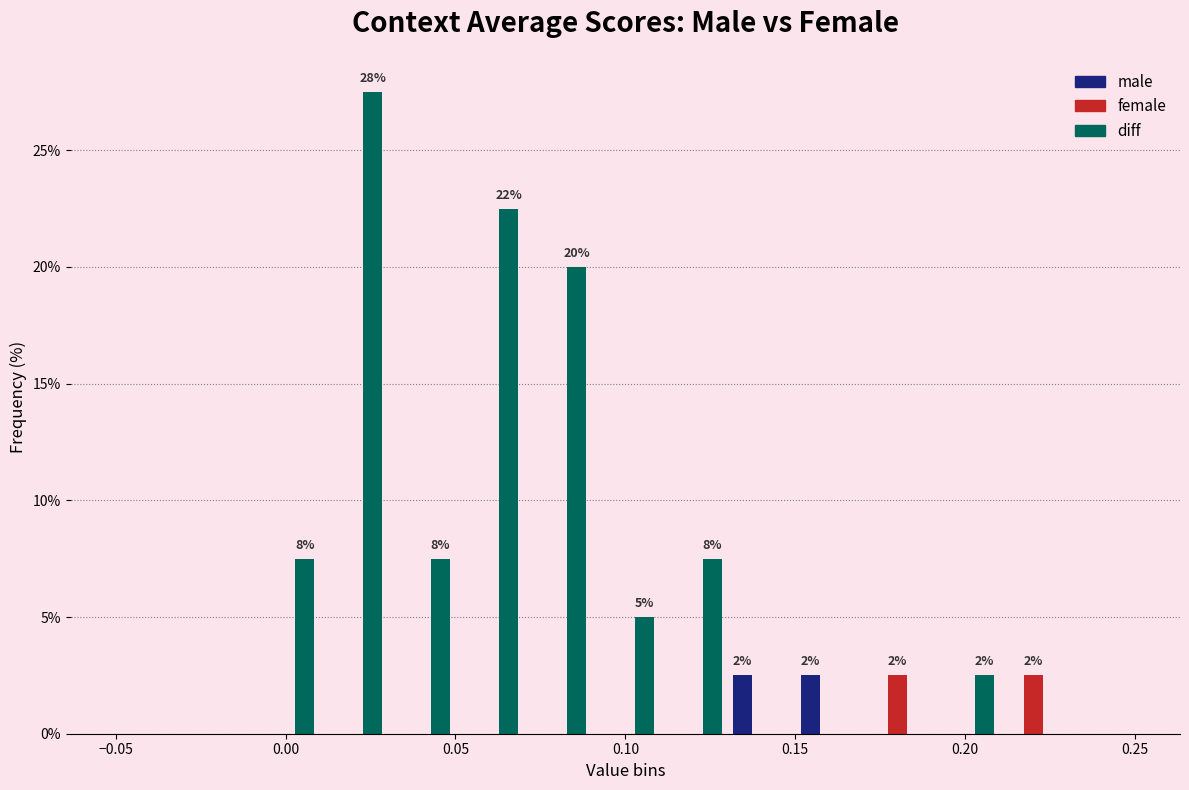

In the diff series, which range on the x-axis has the tallest bar?

0.01 to 0.03